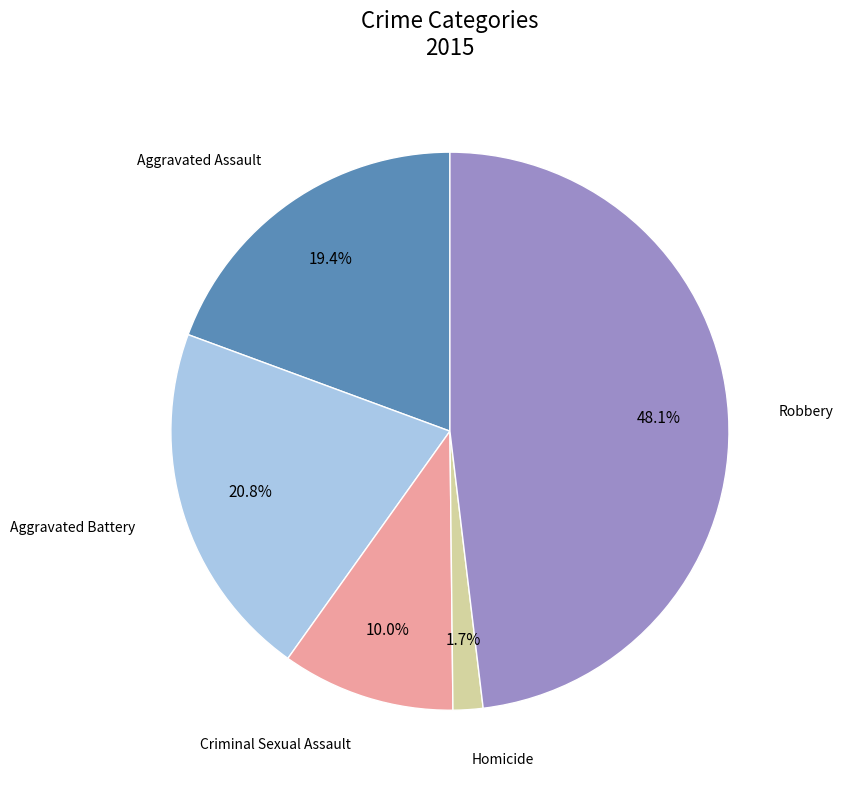

Is there a majority slice in this chart?

No